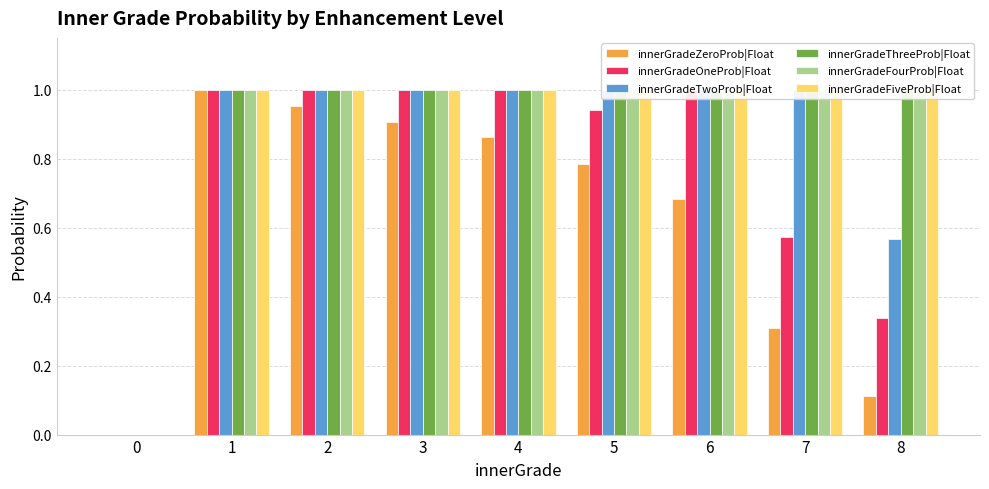

Which series has the largest range (max minus min)?

innerGradeZeroProb|Float